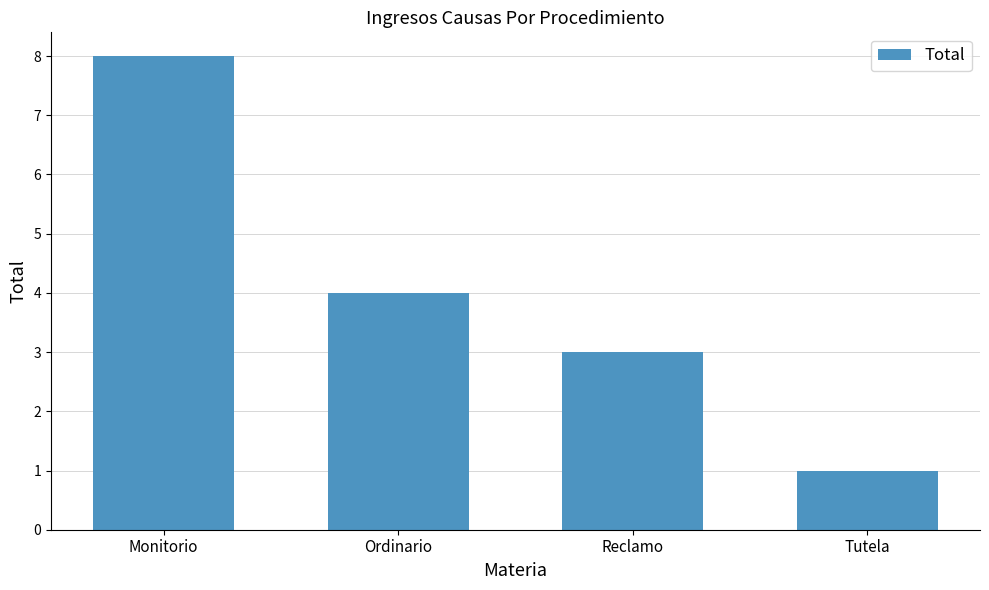

List the labels in order of value, smallest first.

Tutela, Reclamo, Ordinario, Monitorio